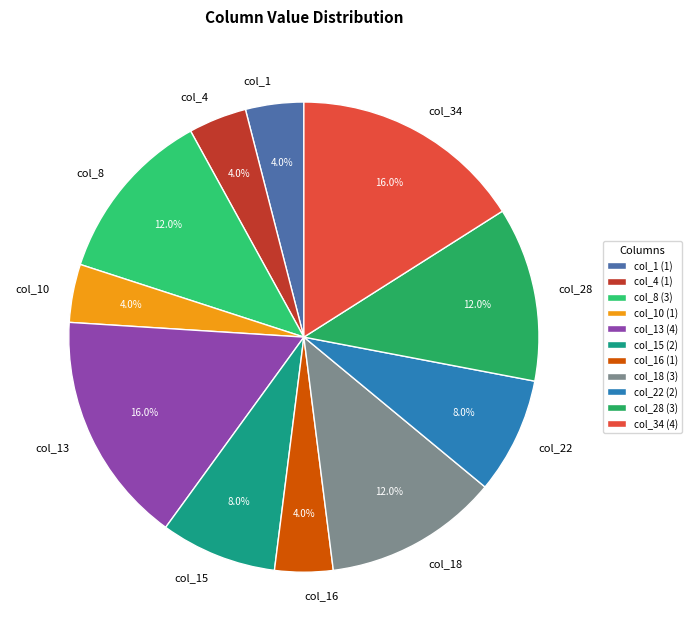

What is the ratio of the value at col_10 to the value at col_13?

0.2